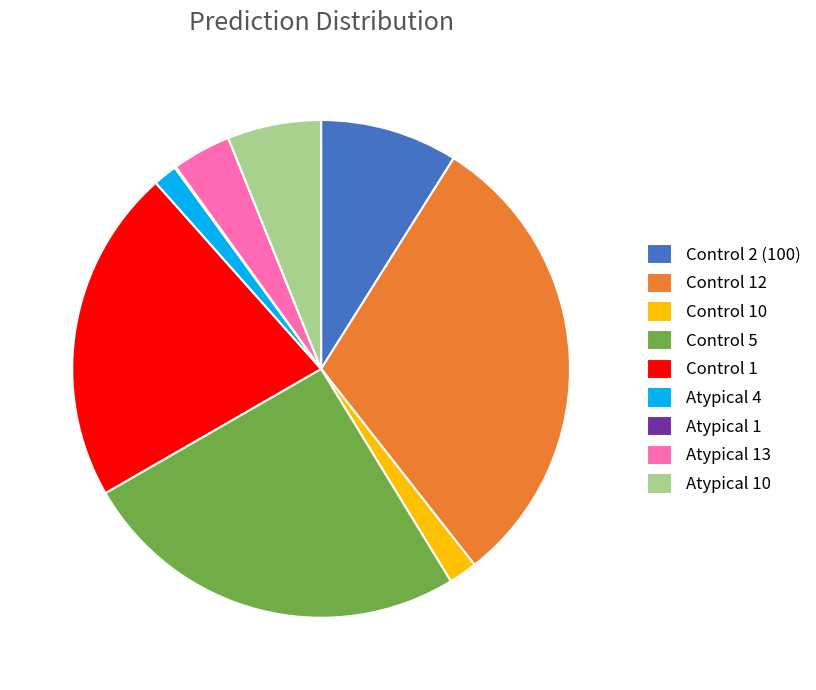

Does any single category account for the majority?

No